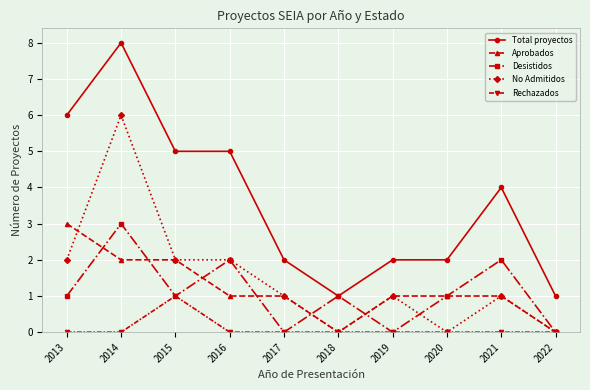

Is the value of Rechazados at 2020 greater than the value of Desistidos at 2014?

No